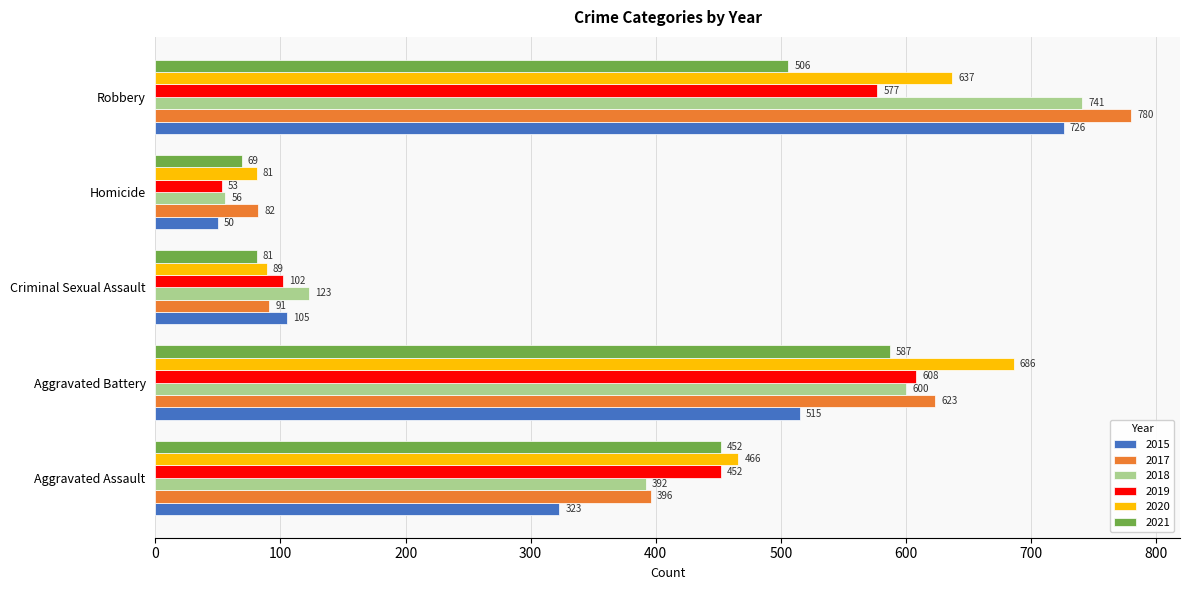

What is the approximate value of 2020 at Aggravated Battery?

686